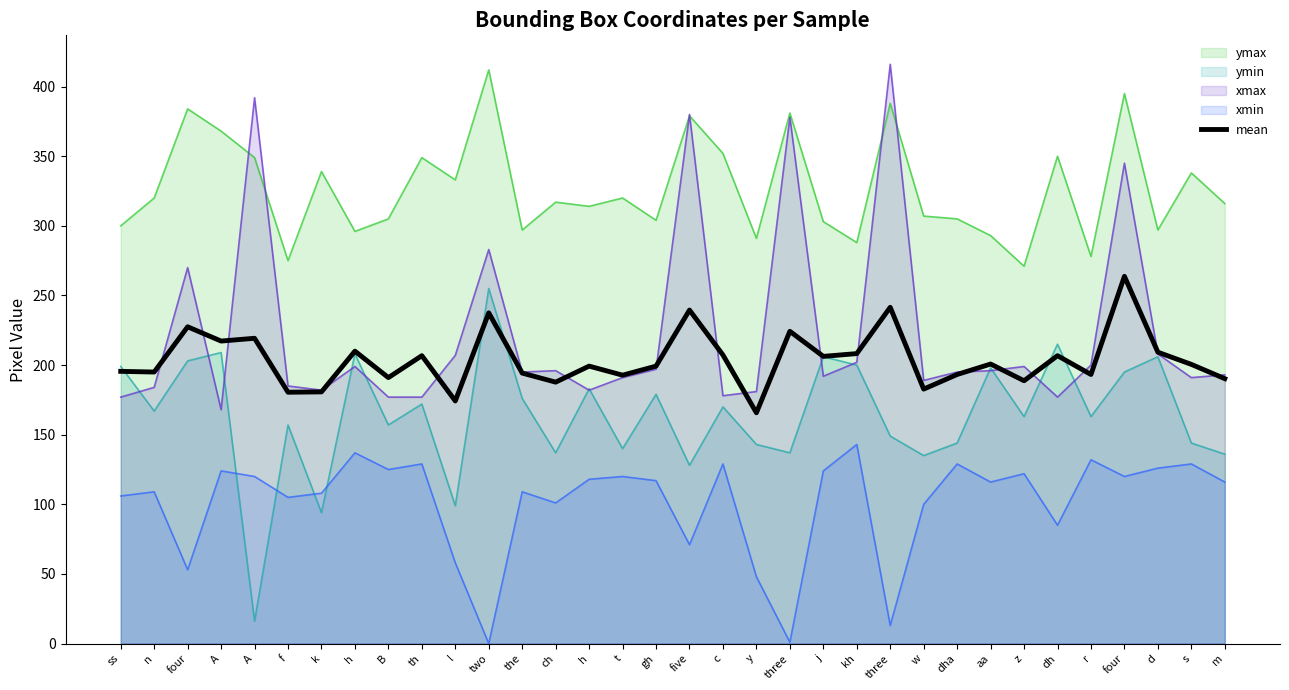

Approximately how many times larger is the value at kh compared to B?

1.1